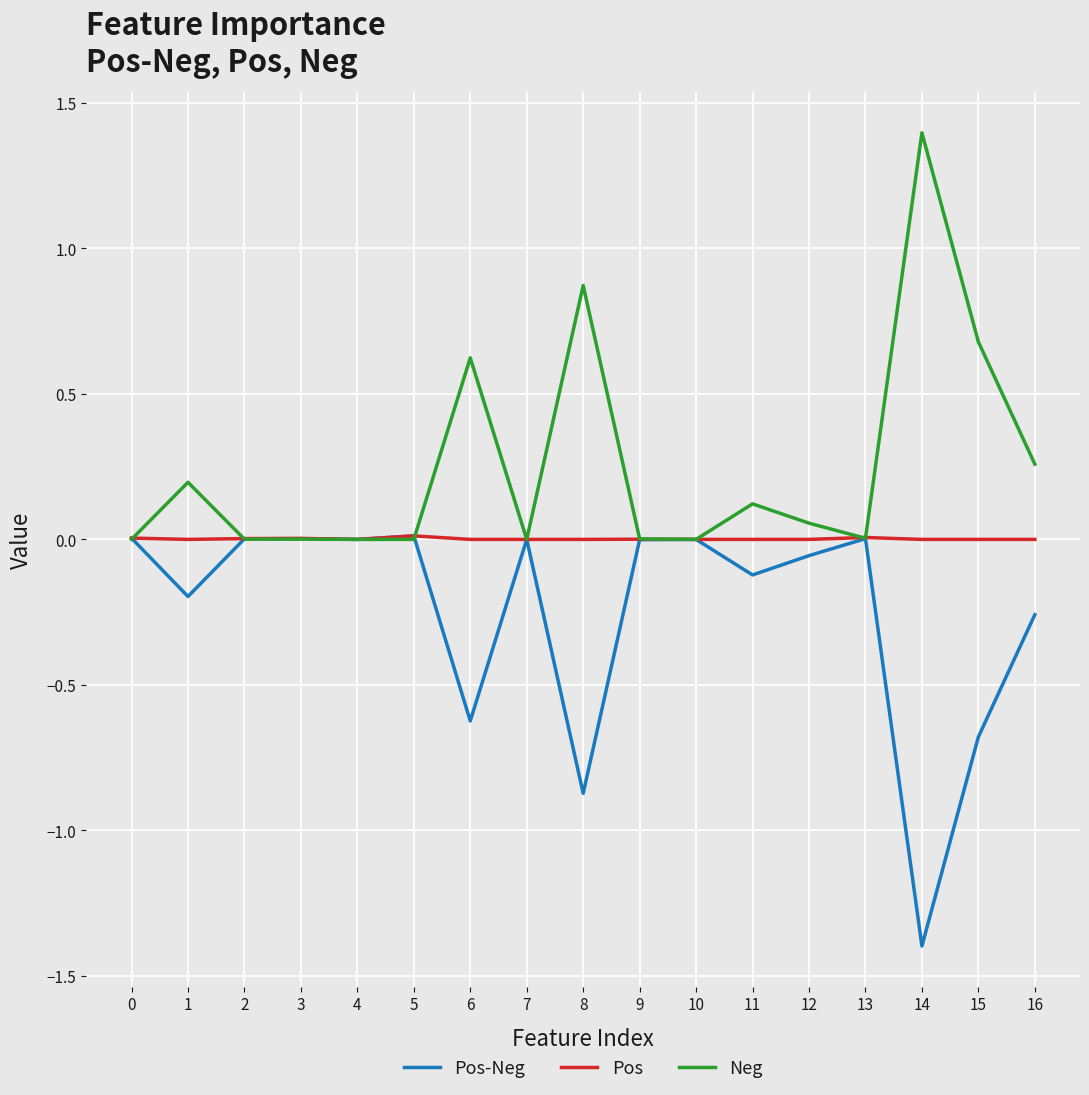

Which label corresponds to the smallest value in the chart?

14